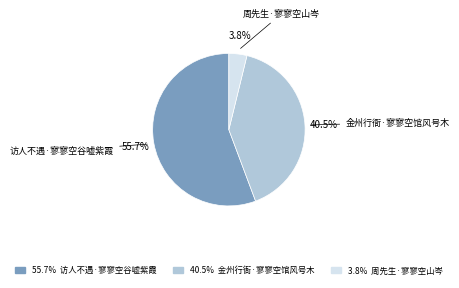

Is there a majority slice in this chart?

Yes